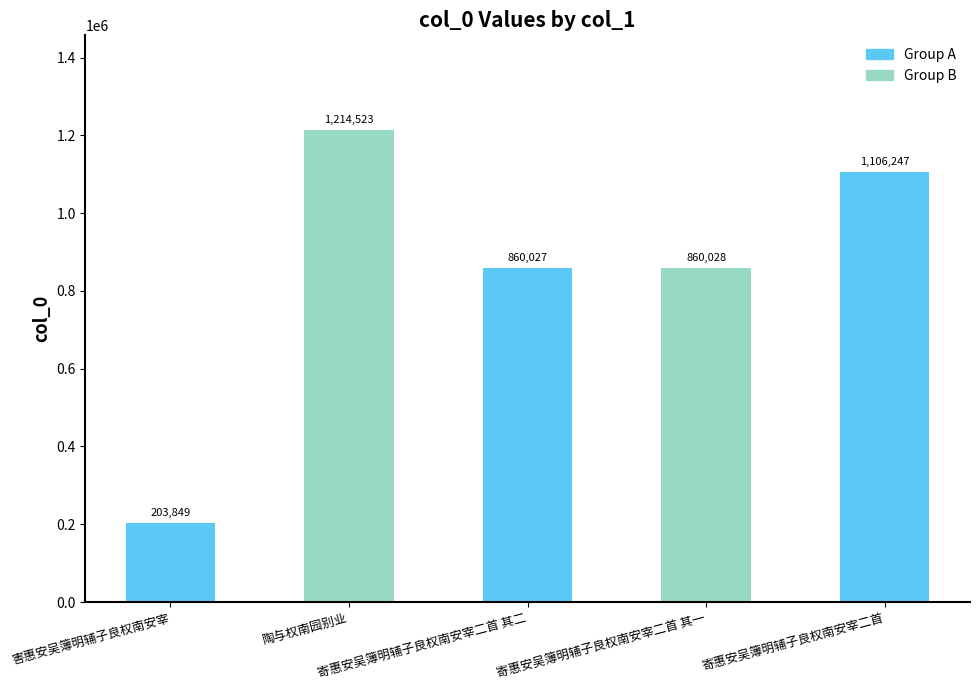

The chart shows a value of 1432946 at 寄惠安吴簿明辅子良权南安宰二首 其一. True or false?

False